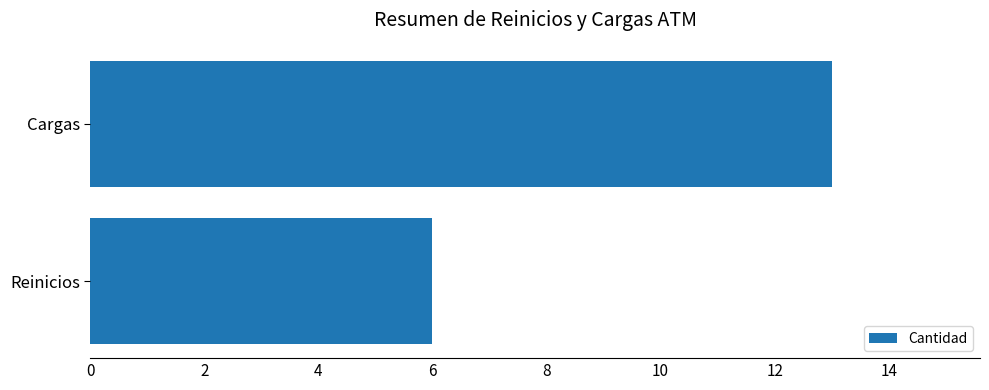

List the labels in order of value, largest first.

Cargas, Reinicios